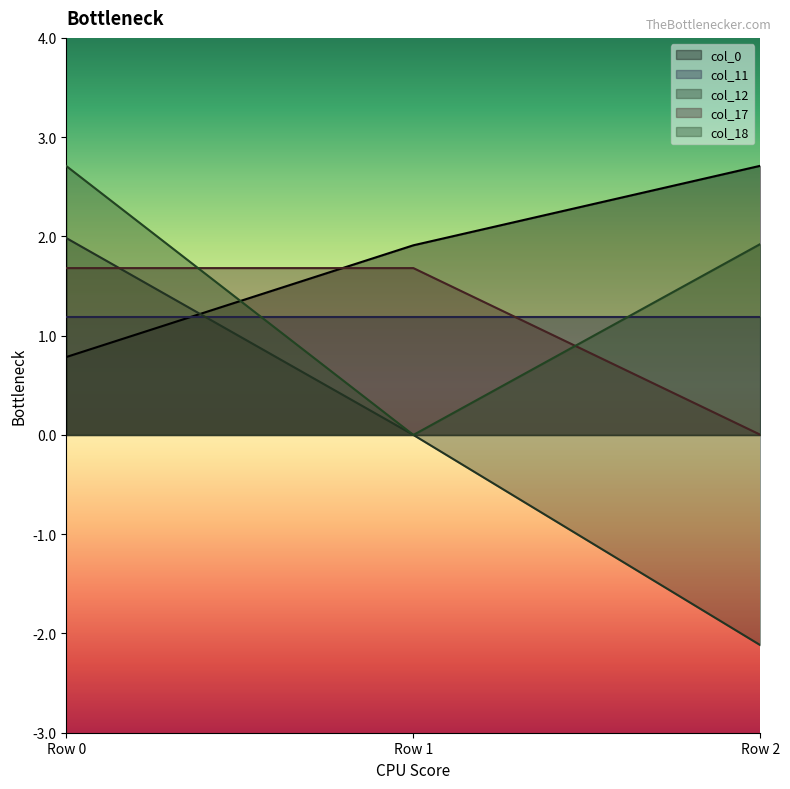

What is the smallest value displayed?

-2.1